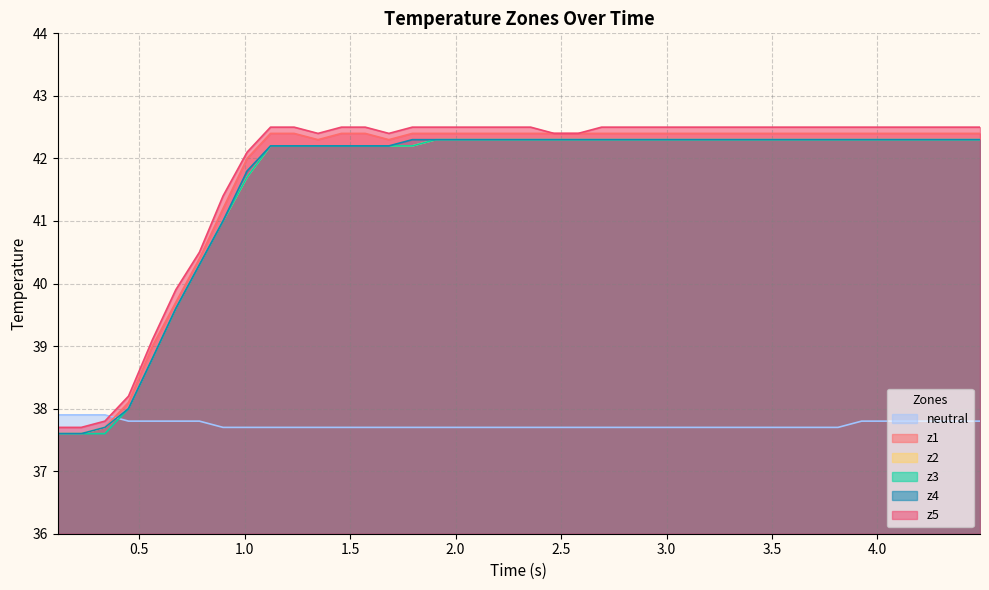

True or false: z2 and neutral cross at least once.

True